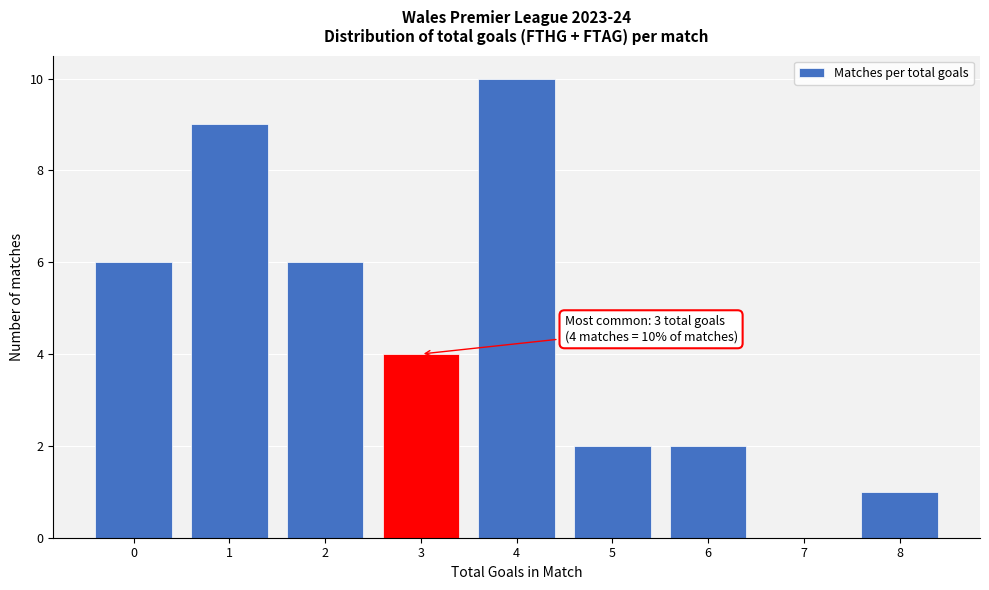

Reading left to right, list all the values displayed in this chart.

0=6	1=9	2=6	3=4	4=10	5=2	6=2	7=0	8=1